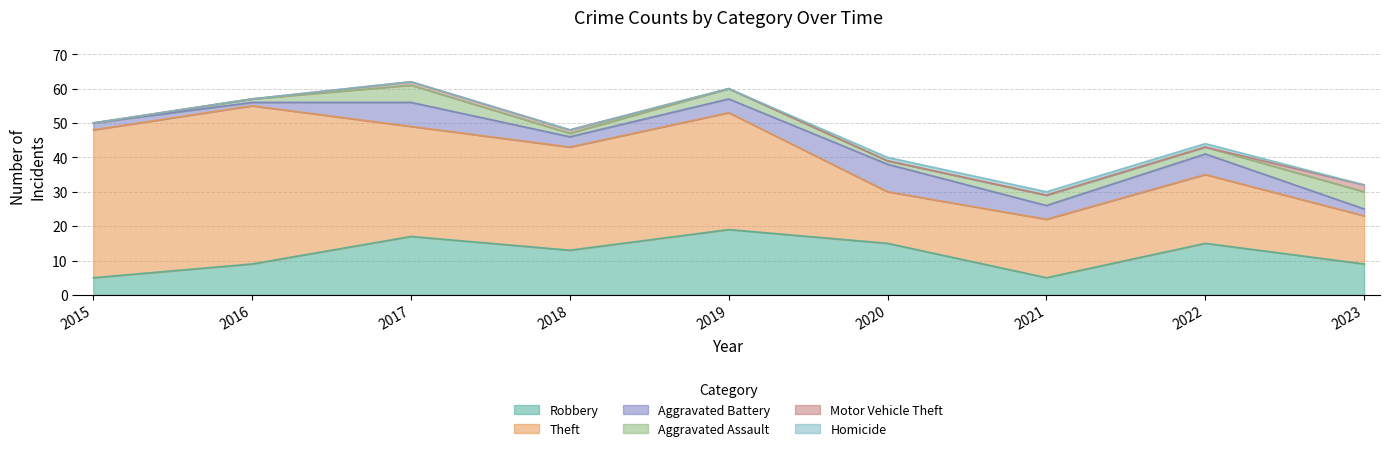

True or false: Aggravated Battery and Robbery intersect in this chart.

False